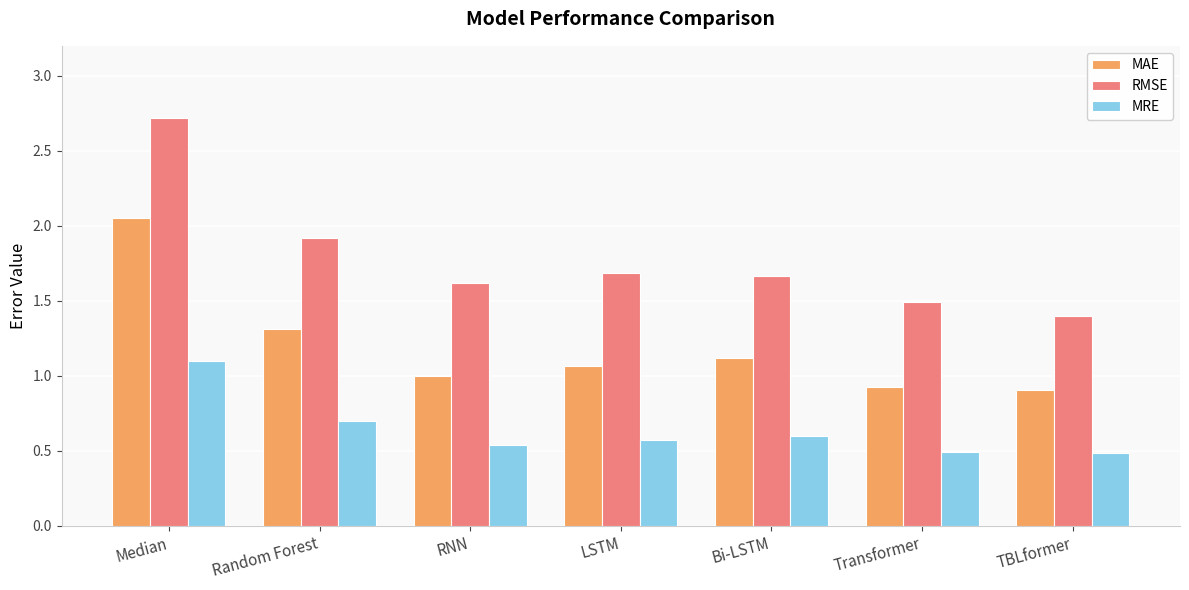

What is the maximum value shown in the chart?

2.7